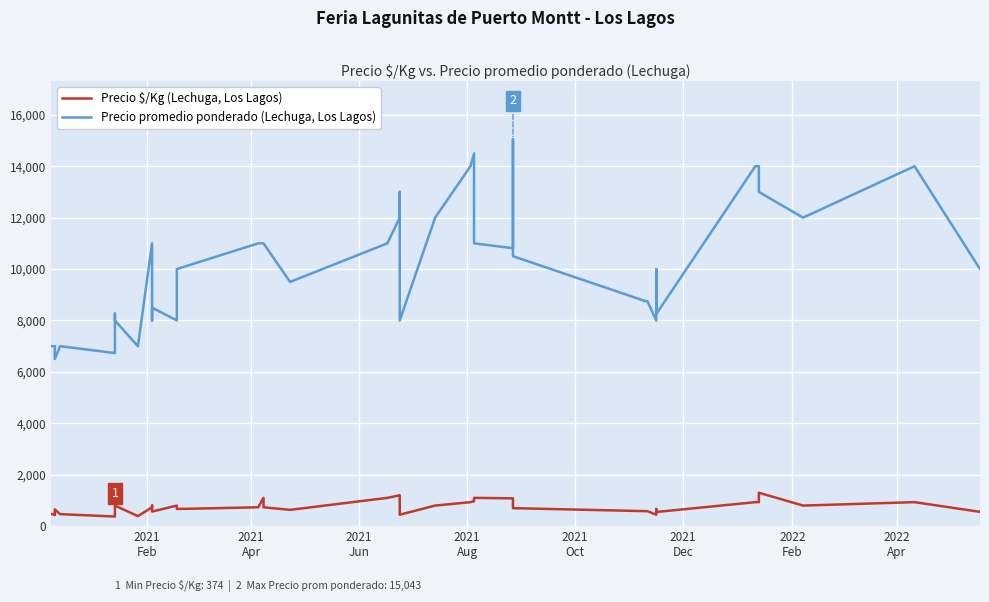

True or false: Precio $/Kg (Lechuga, Los Lagos) and Precio promedio ponderado (Lechuga, Los Lagos) intersect in this chart.

False